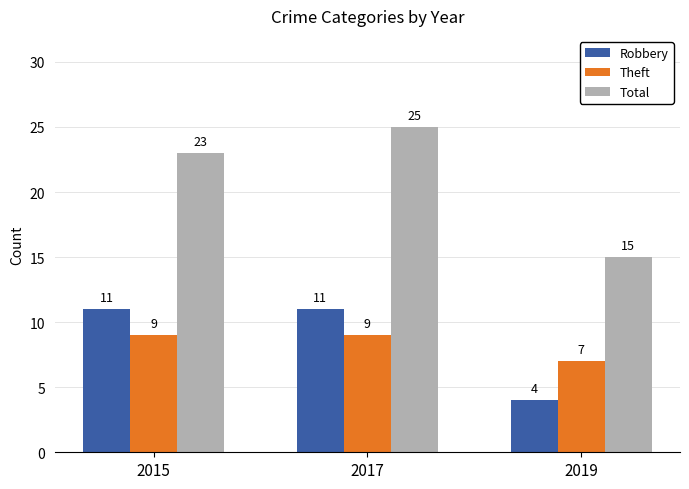

List the labels in order of Total value, smallest first.

2019, 2015, 2017